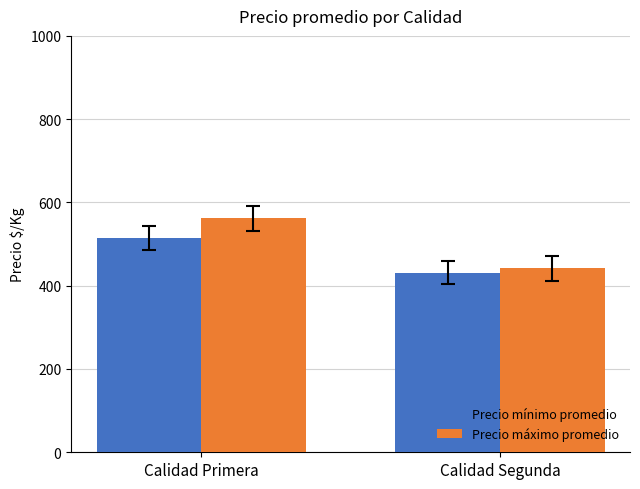

What is the highest value of the Precio mínimo promedio series?

515.2